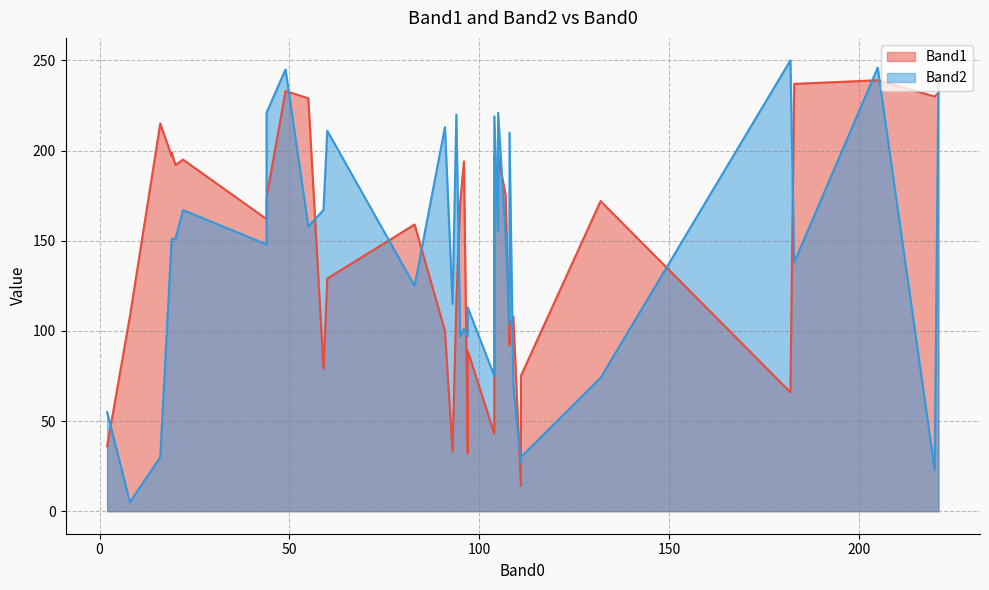

Reading left to right, list all the values displayed in this chart.

Band1: 96=194	104=192	19=197	104=197	22=195	104=195	19=199	104=195	44=162	44=174	95=171	105=184	20=192	105=197	107=175	111=14	132=172	83=159	104=43	91=100	93=33	109=108	108=101	97=89	108=92	8=108	59=79	60=129	16=215	97=32	94=116	55=229	182=66	220=230	49=233	221=232	205=239	183=237	111=75	2=36
Band2: 96=101	104=174	19=151	104=151	22=167	104=150	19=151	104=219	44=221	44=148	95=97	105=221	20=151	105=155	107=152	111=27	132=74	83=125	104=75	91=213	93=115	109=70	108=103	97=113	108=210	8=5	59=167	60=211	16=30	97=97	94=220	55=158	182=250	220=23	49=245	221=241	205=246	183=138	111=30	2=55